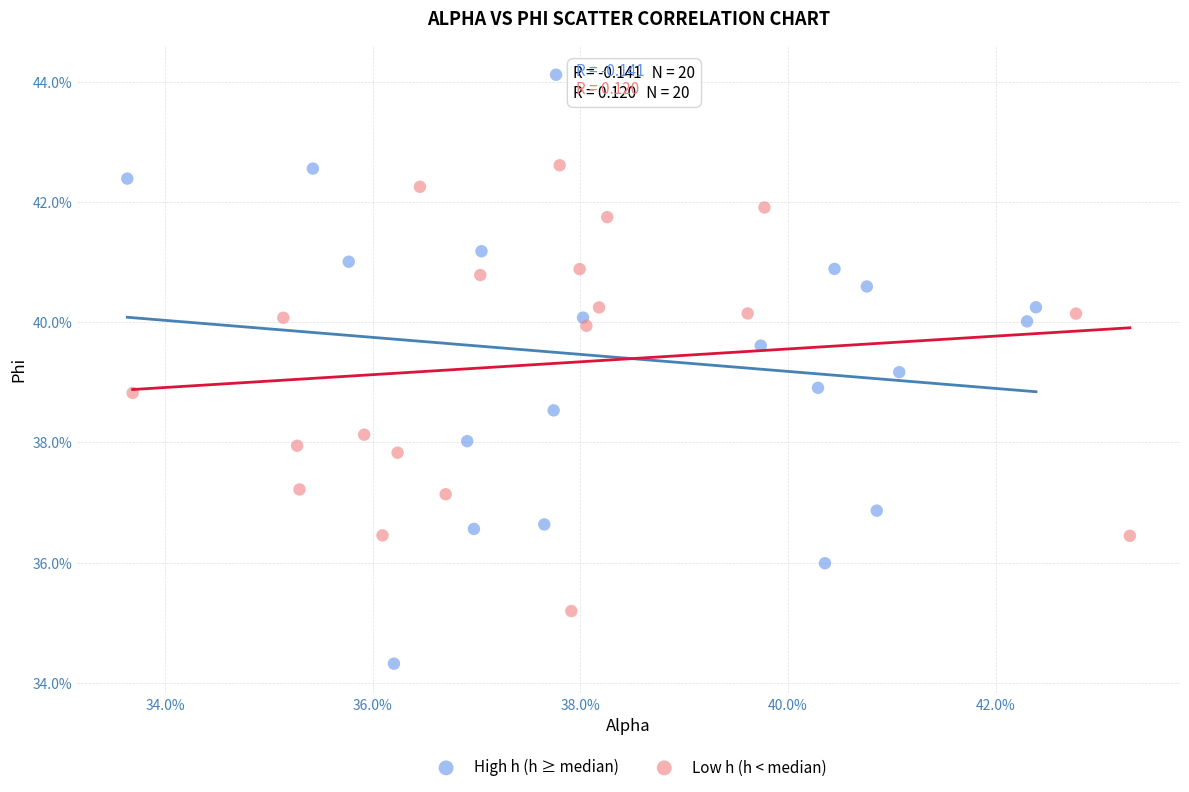

Which series has the largest Y range (max minus min)?

High h (h ≥ median)